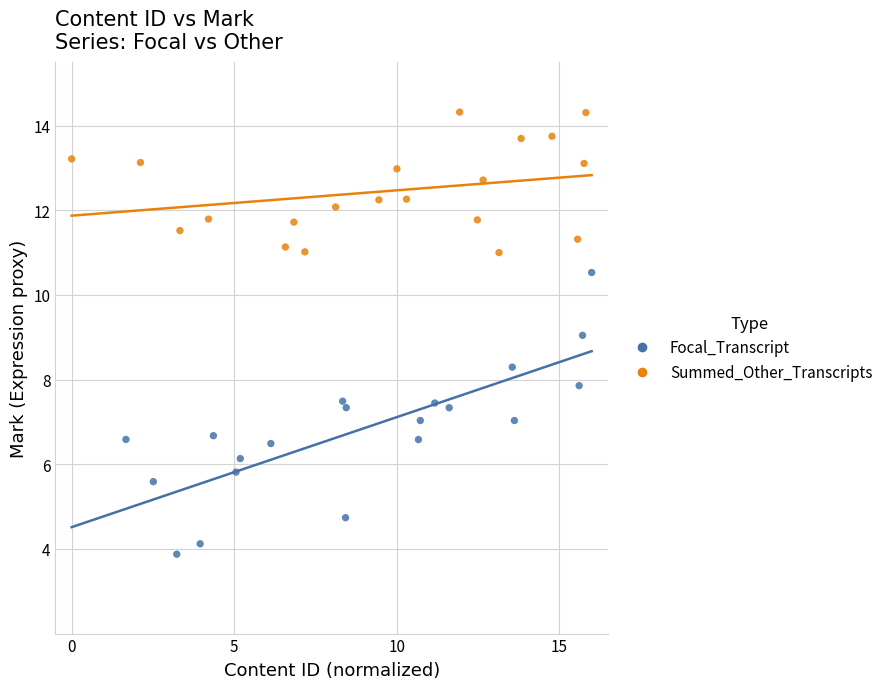

Which series contains the lowest Y value?

Focal_Transcript